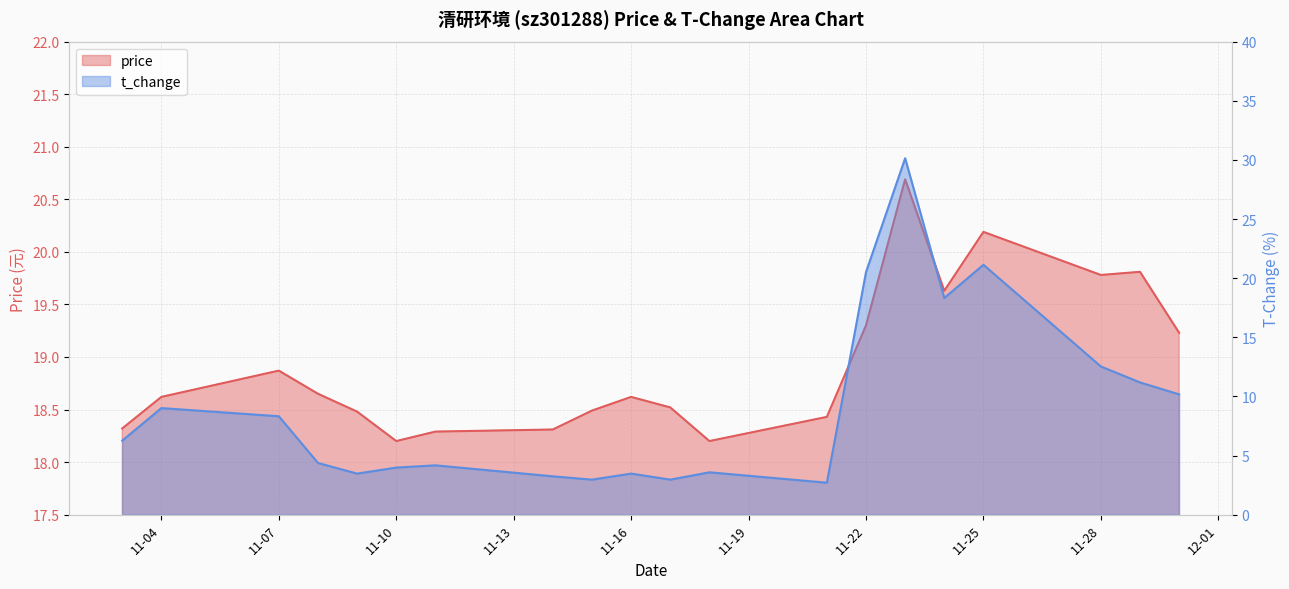

Which series has the largest total across all categories?

price